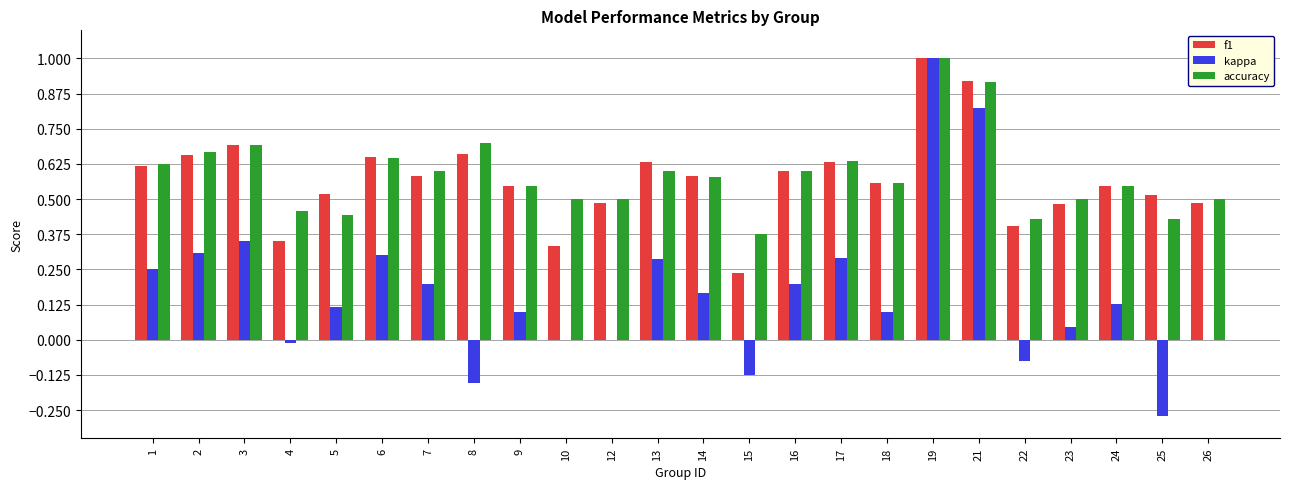

What is the sum of all kappa values?

4.0